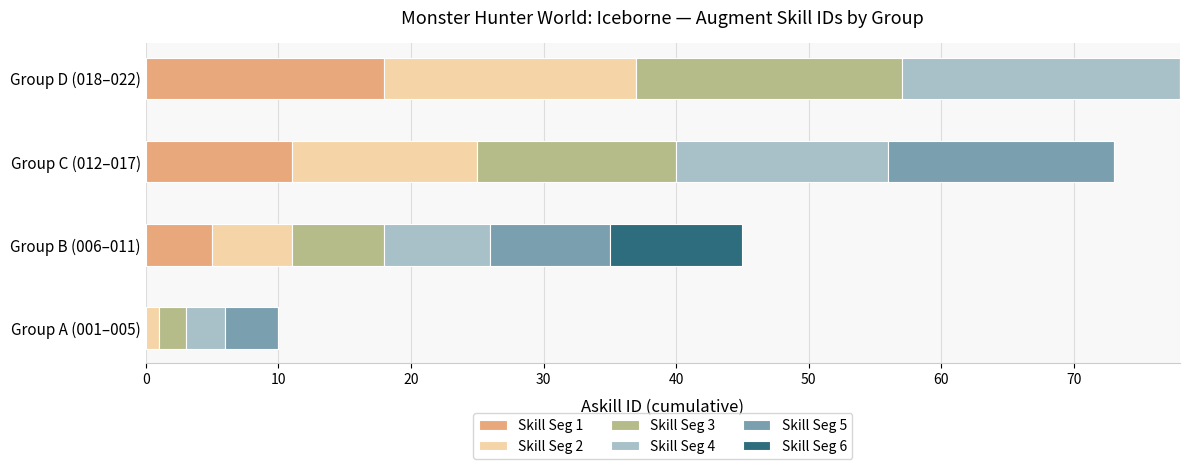

At which label does Skill Seg 1 reach its peak?

Group D (018–022)